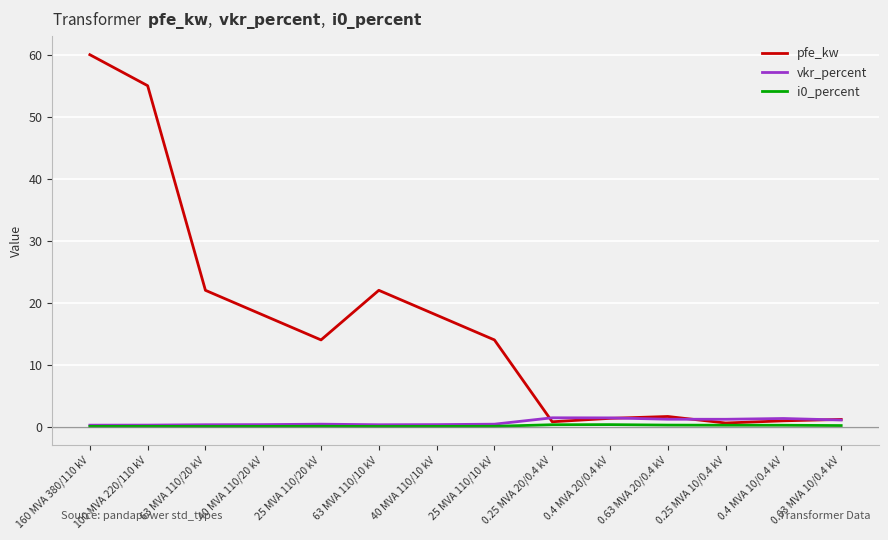

In i0_percent, how many points are lower than both neighbors (excluding endpoints)?

2